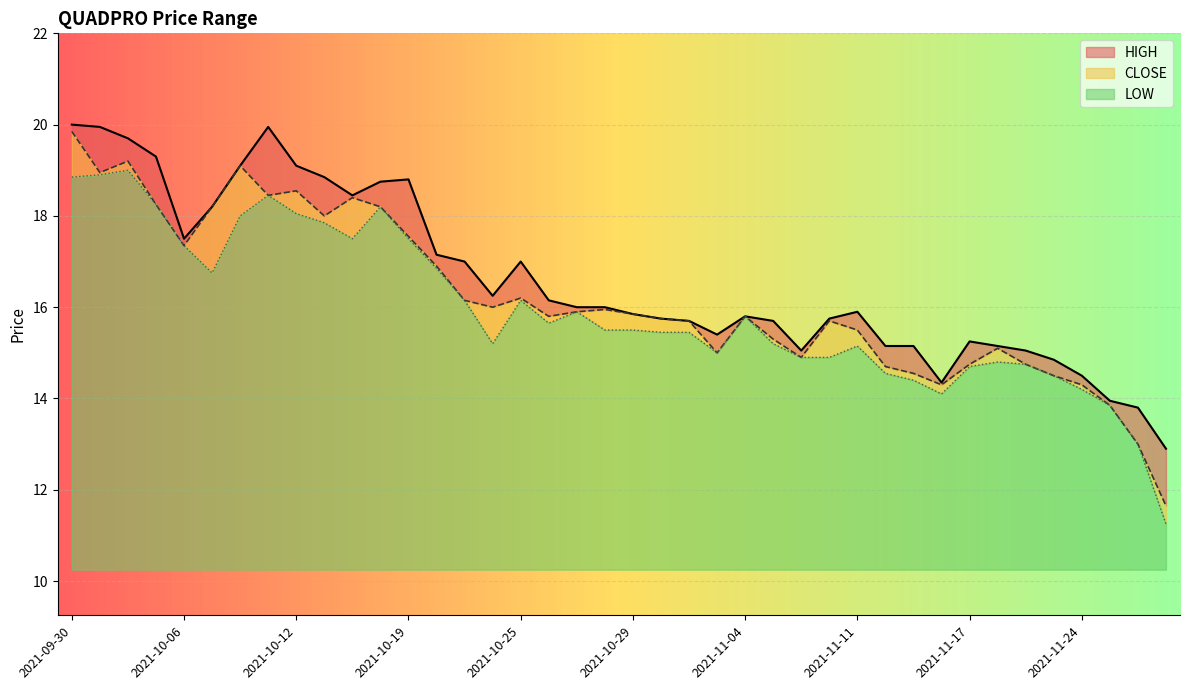

The value of LOW at 2021-11-17 is 19.7. True or false?

False